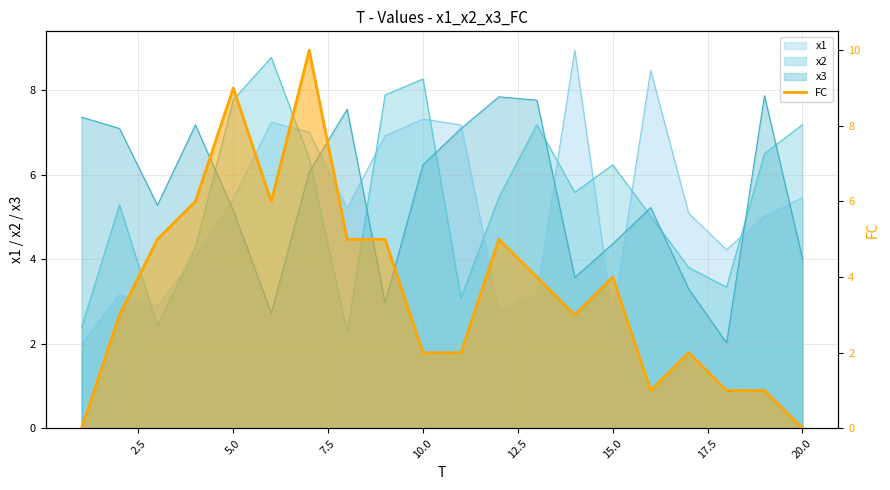

Reading left to right, extract all data points from this chart.

0	3	5	6	9	6	10	5	5	2	2	5	4	3	4	1	2	1	1	0